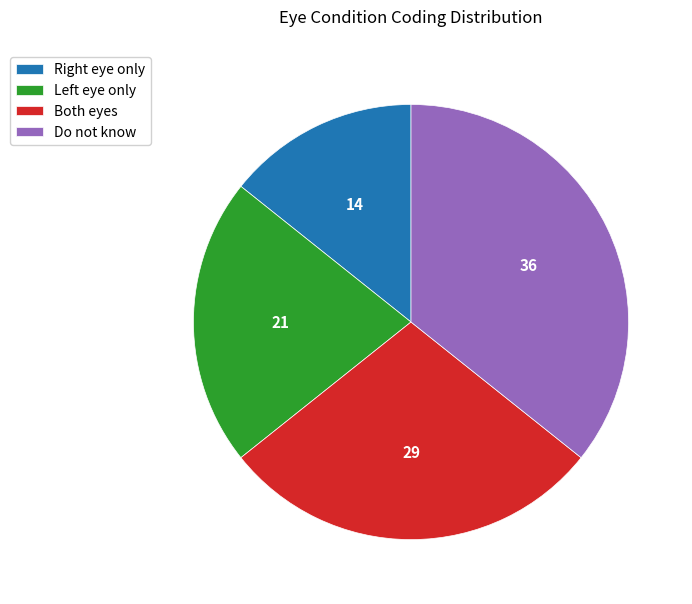

What is the smallest slice in the pie chart?

Right eye only